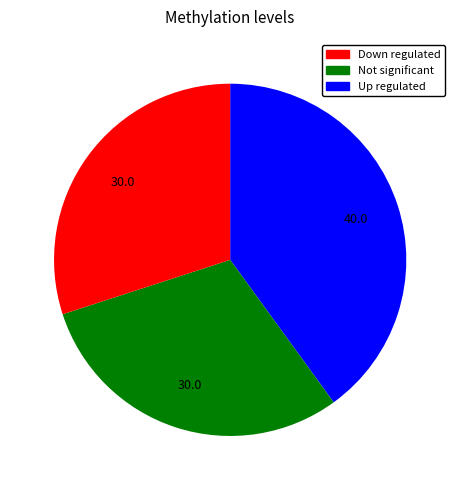

Combined, do Up regulated and Down regulated account for over 50%?

Yes